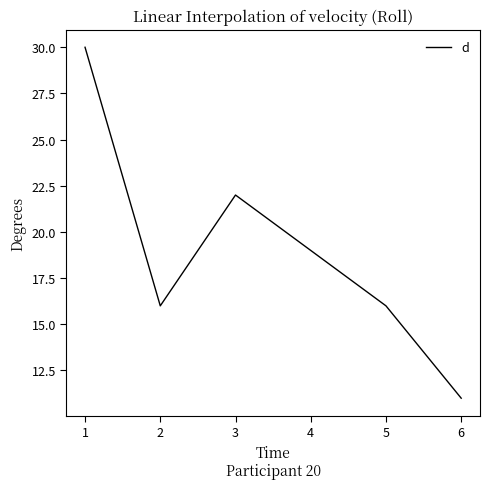

Approximately how many times larger is the value at 6 compared to 1?

0.4